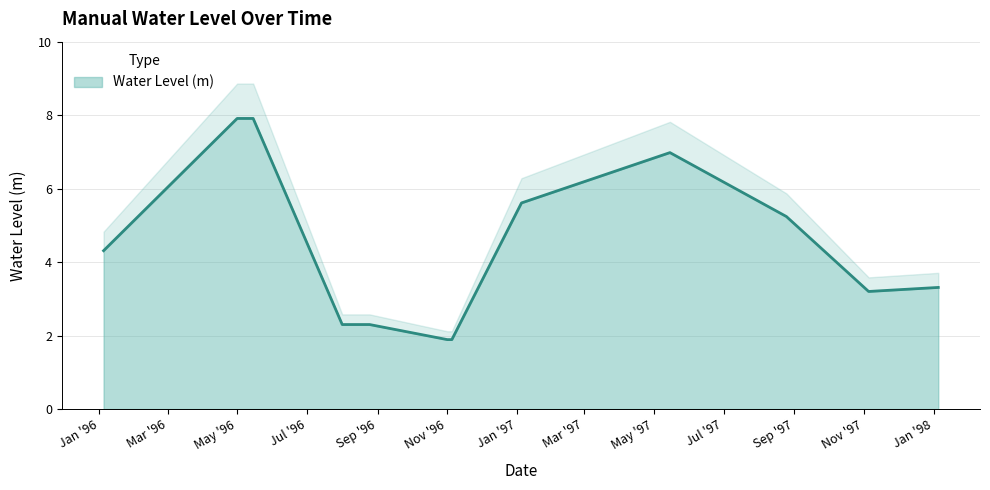

Where is the first local minimum?

1997-11-05